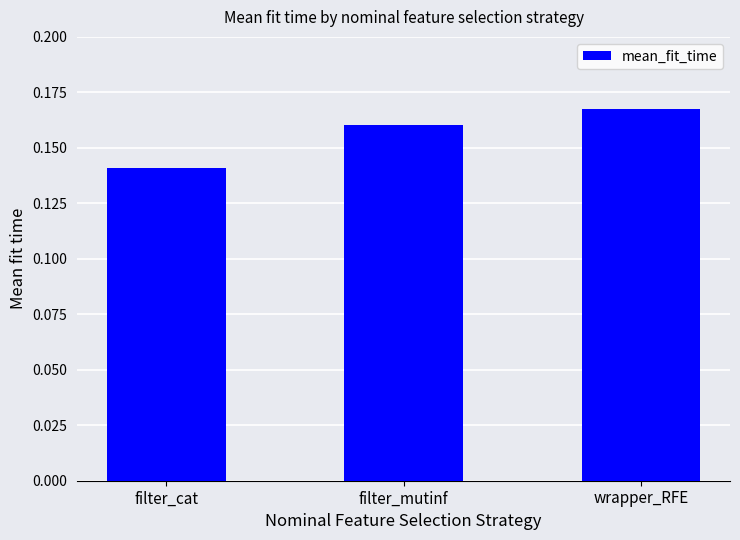

At which label is the value closest to 0?

filter_cat